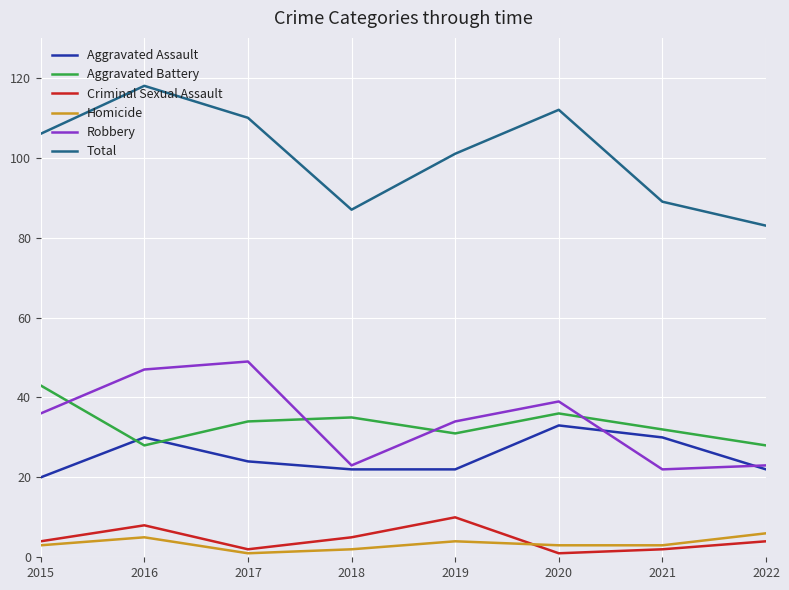

Is the value of Aggravated Battery at 2021 greater than the value of Criminal Sexual Assault at 2021?

Yes